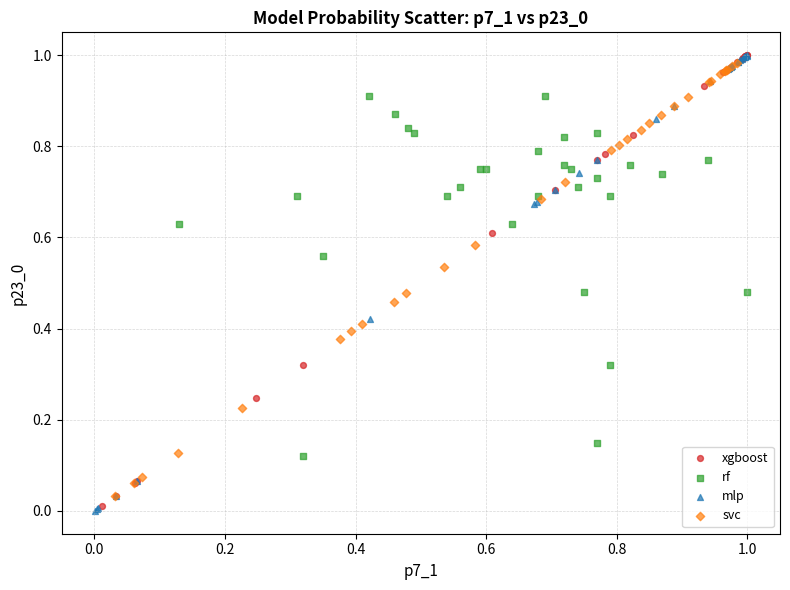

Which series has the widest spread of Y values?

mlp